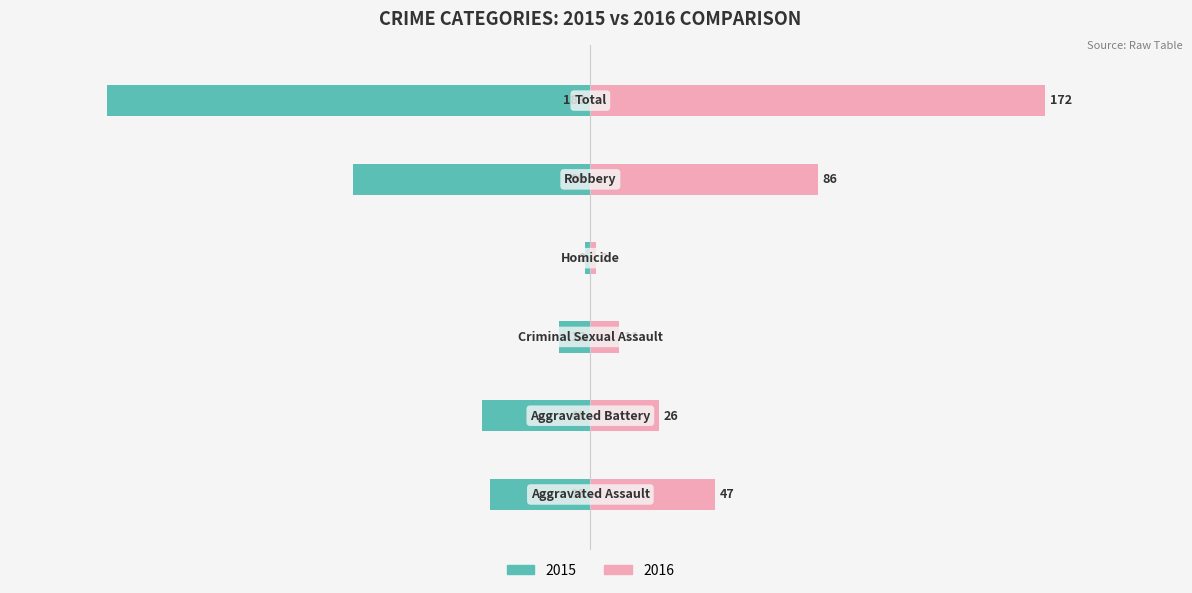

Are the bars horizontal?

Yes